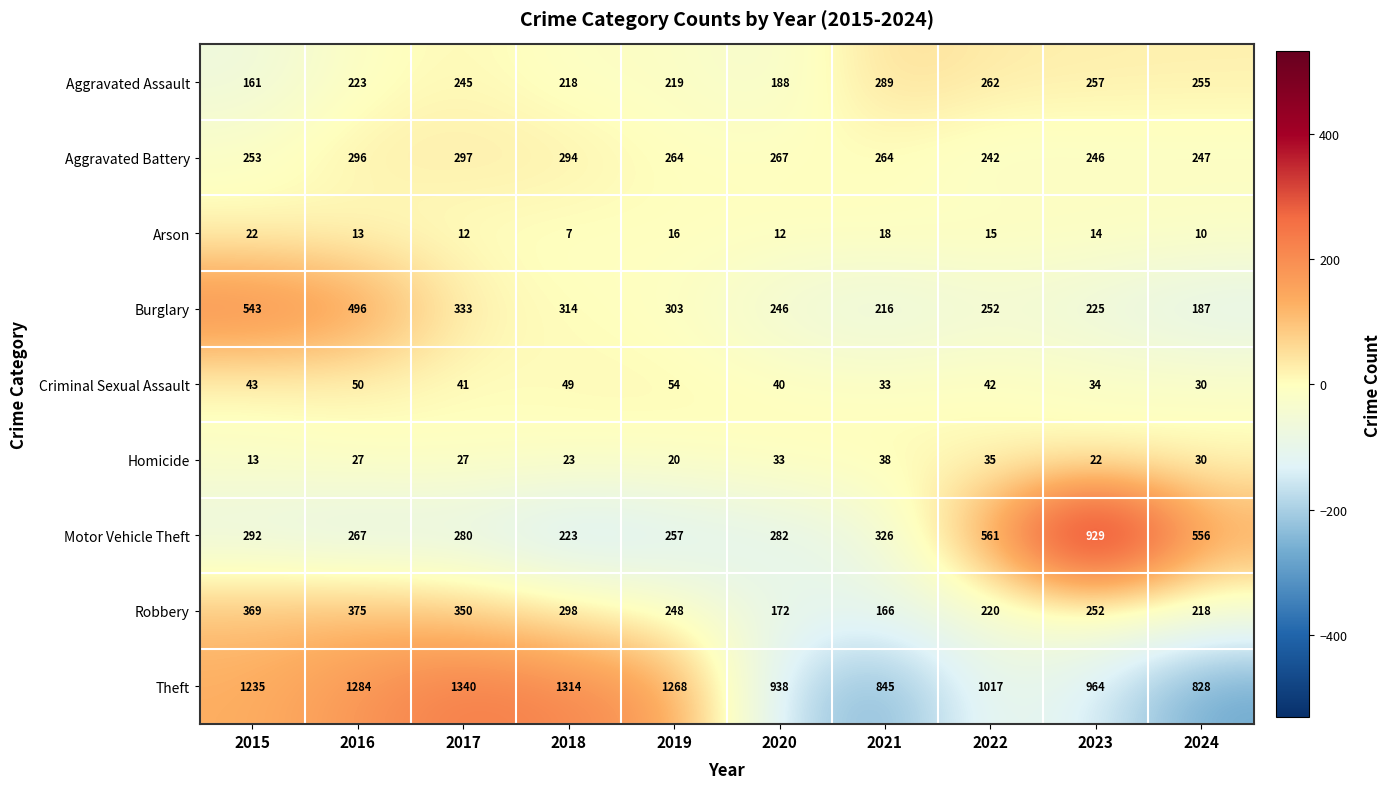

At how many categories does at least one series exceed 481?

10